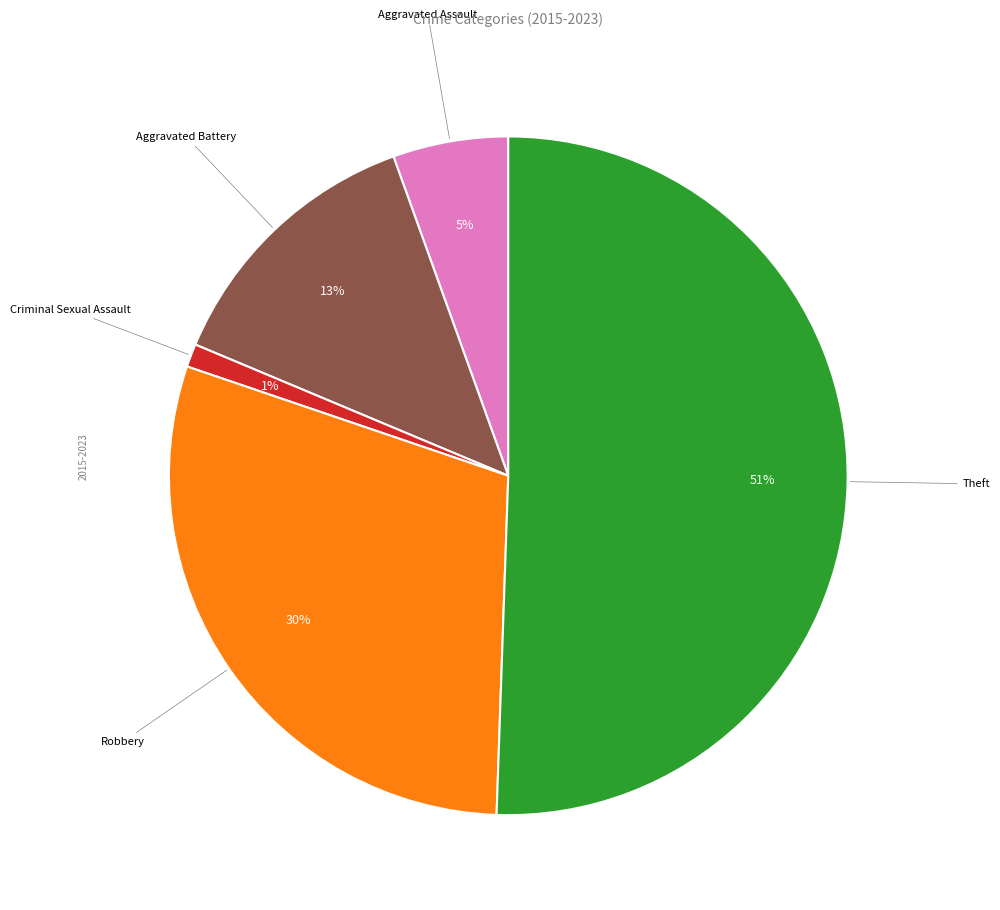

To the nearest percent, what is the average slice percentage?

20%